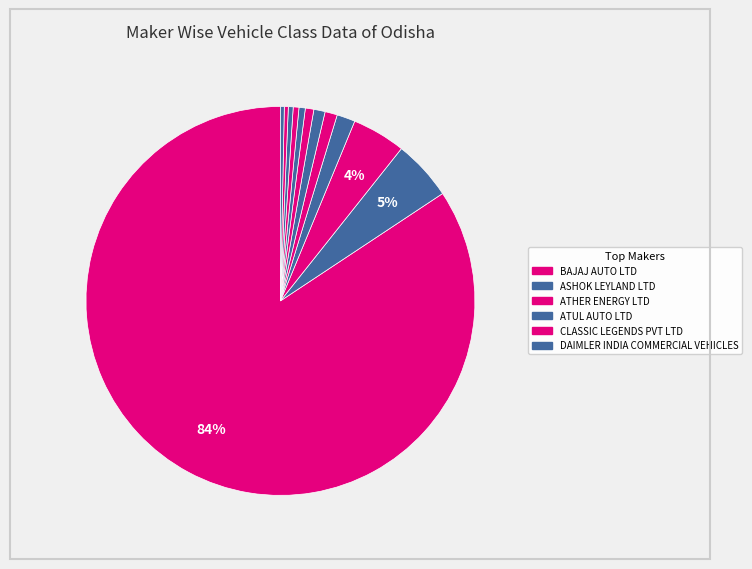

Does any single category account for the majority?

Yes